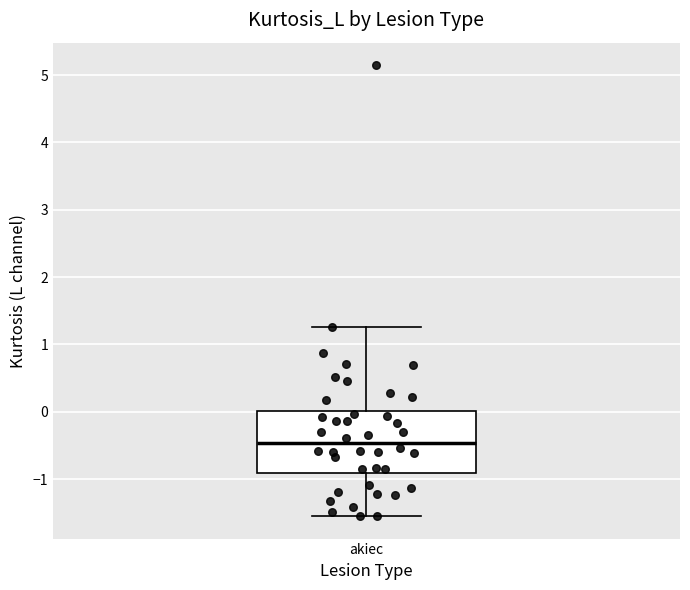

Read this box plot against the y-axis: the position of the median line, the range covered by the box, and the ends of both whiskers. The values are not printed on the chart, so give them approximately, as read against the axis.

median -0.5, box -0.9 to 0.0, whiskers -1.5 to 1.3